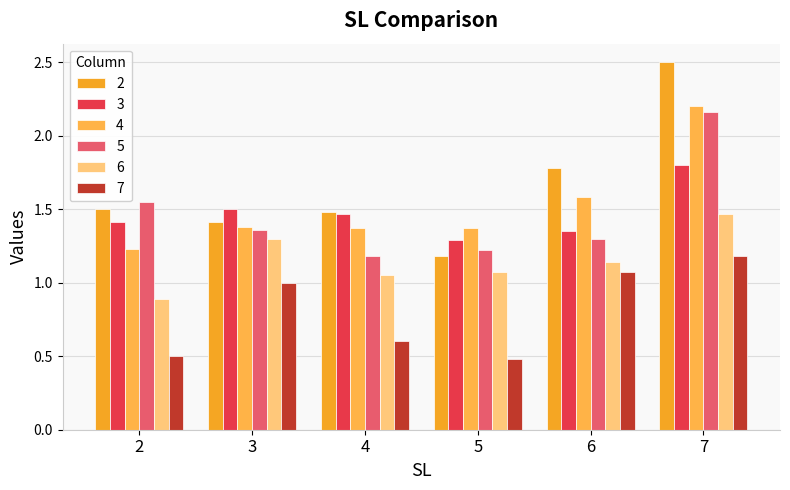

What is the spread (max minus min) of values at 5?

0.9